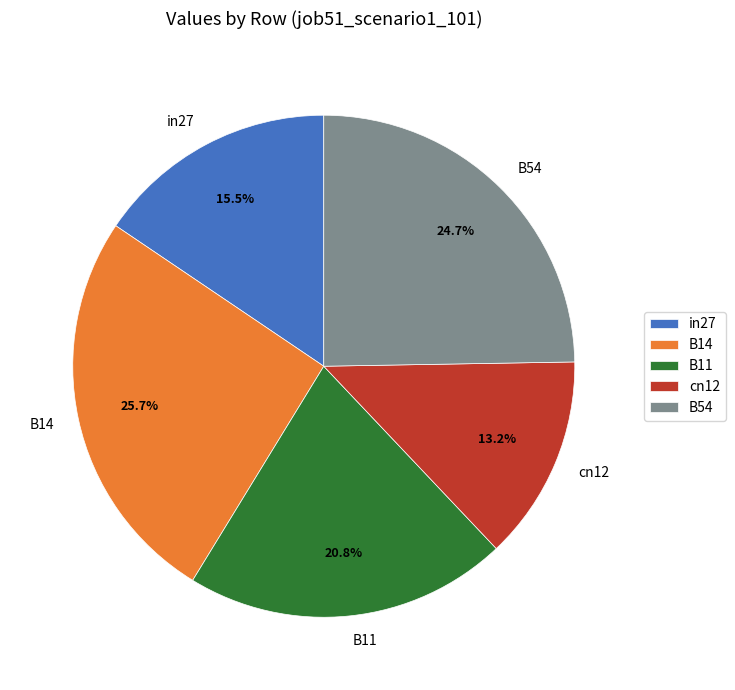

Combined, what portion of the pie is B11 and in27?

36.3%